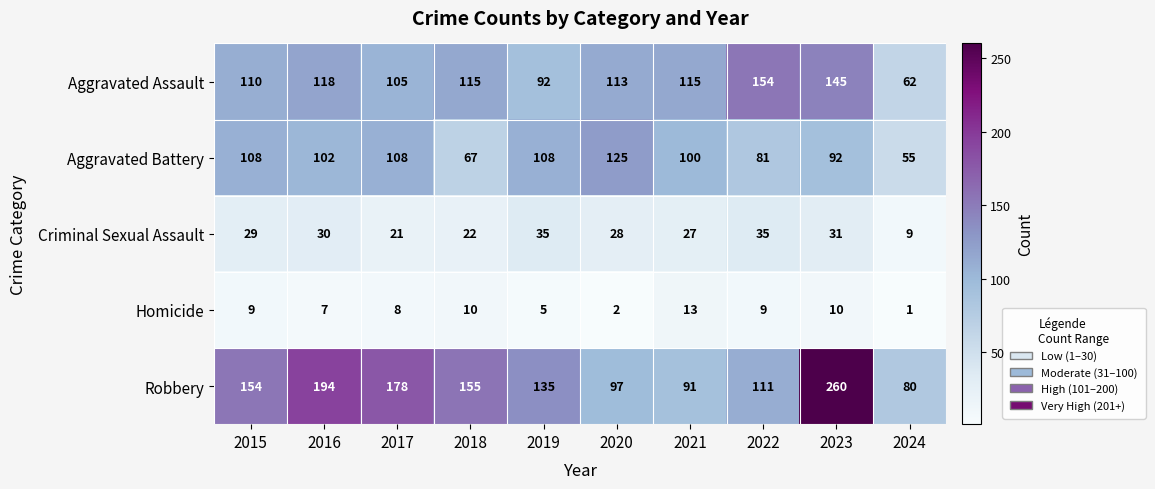

What is the difference between the highest and lowest values at 2015?

145